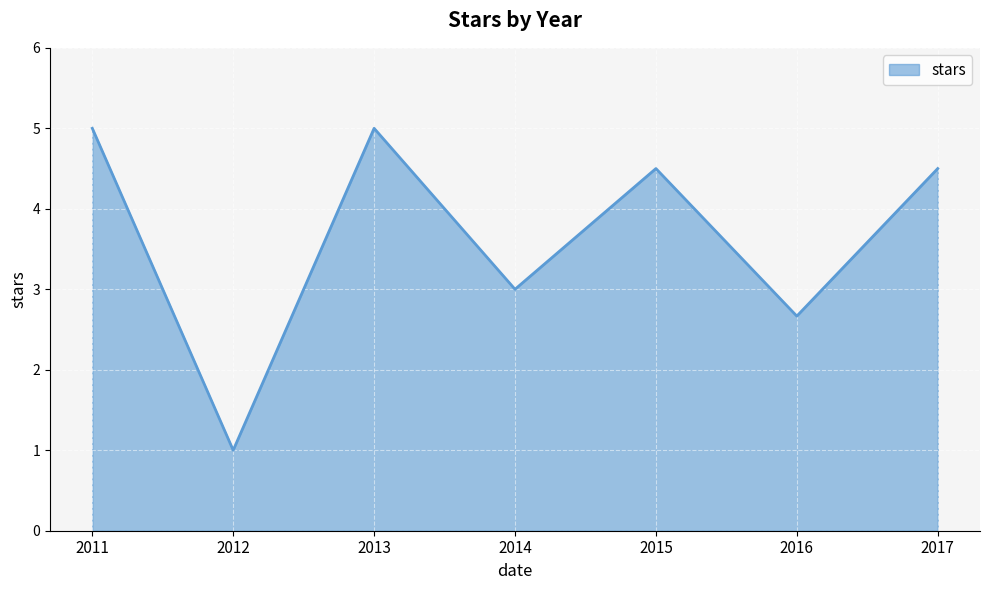

The value at 2011 is 5.0. True or false?

True